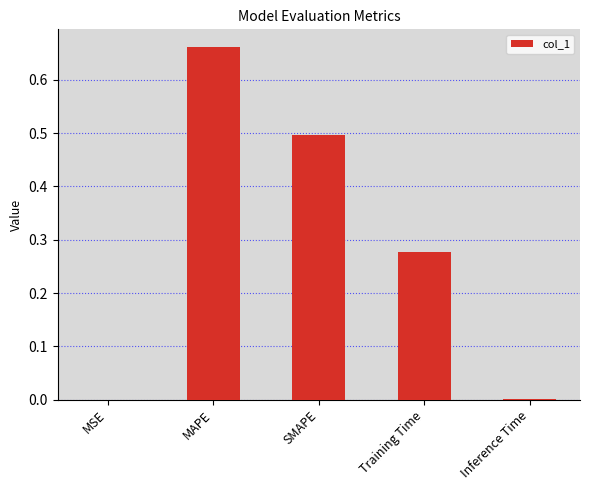

What is the sum of all values?

1.4